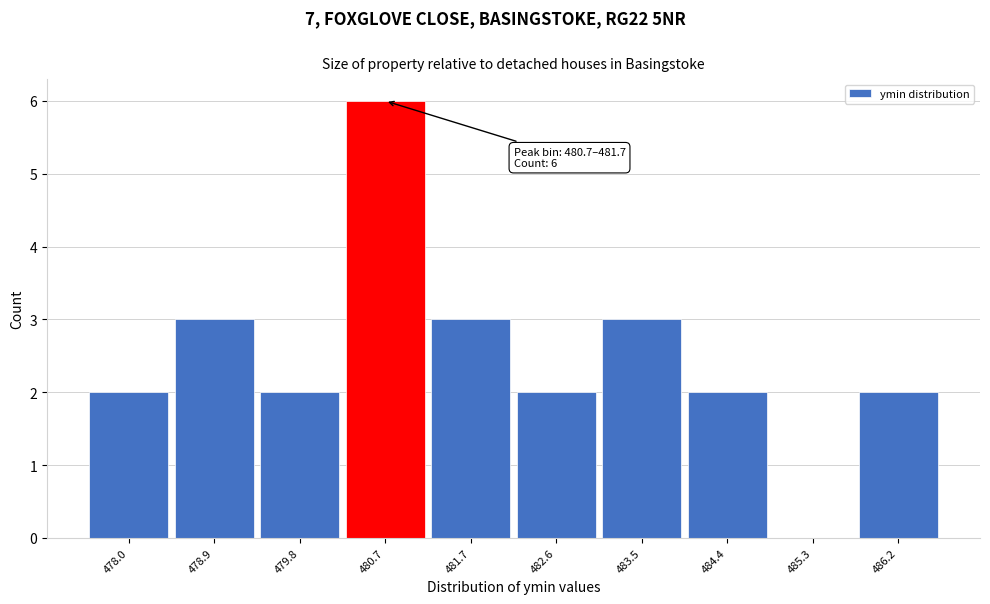

Reading left to right, what are all the values shown in this chart?

478.0=2	478.9=3	479.8=2	480.7=6	481.7=3	482.6=2	483.5=3	484.4=2	485.3=0	486.2=2